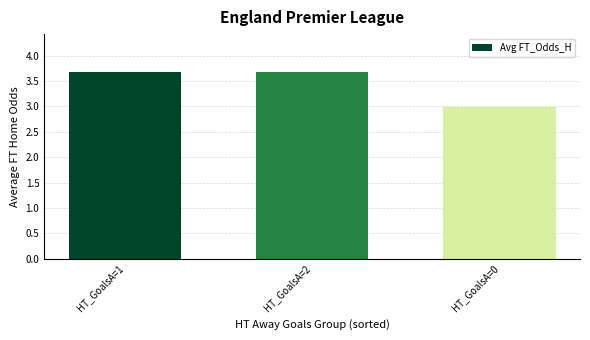

How many data points are above 3?

2